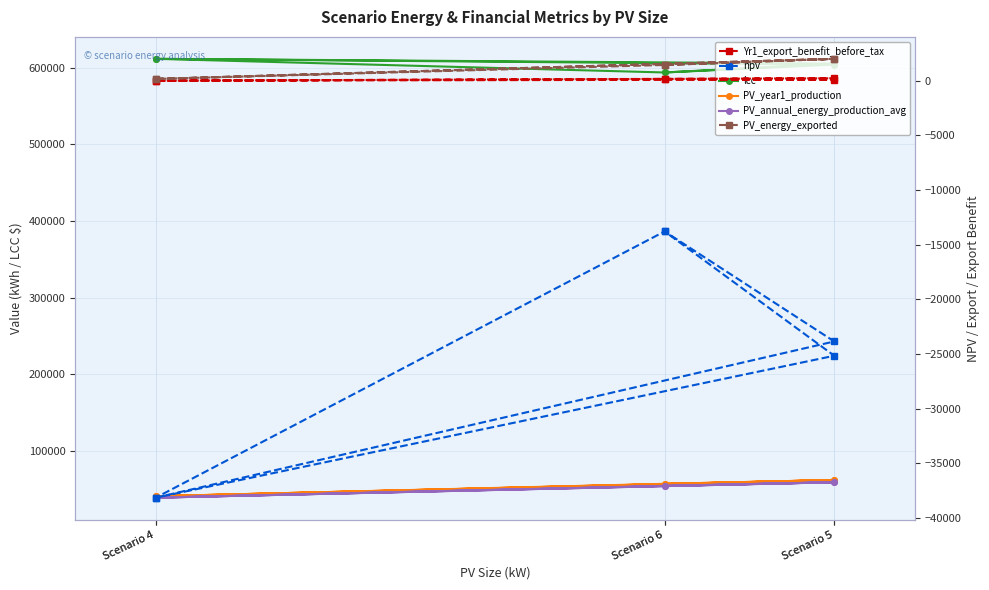

At which label is PV_energy_exported closest to 1090?

Scenario 6